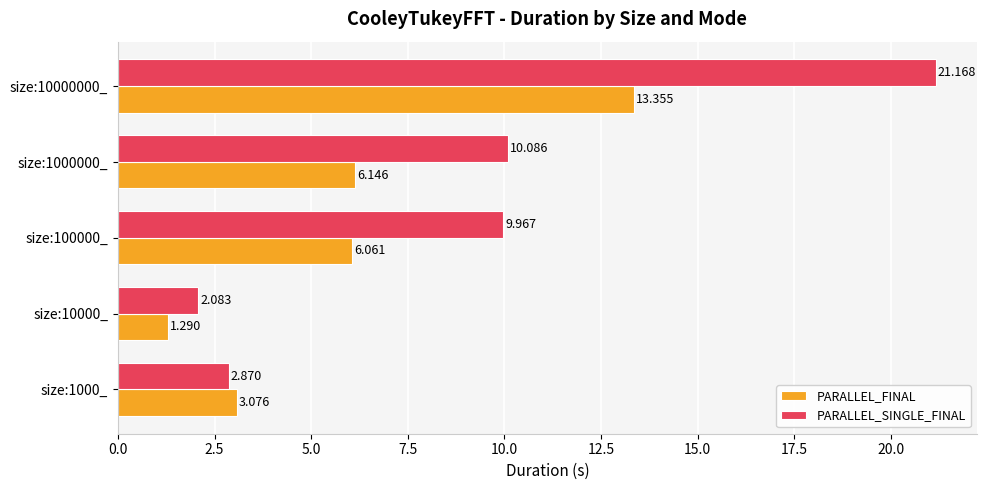

How many values in the PARALLEL_SINGLE_FINAL series are below 9?

2